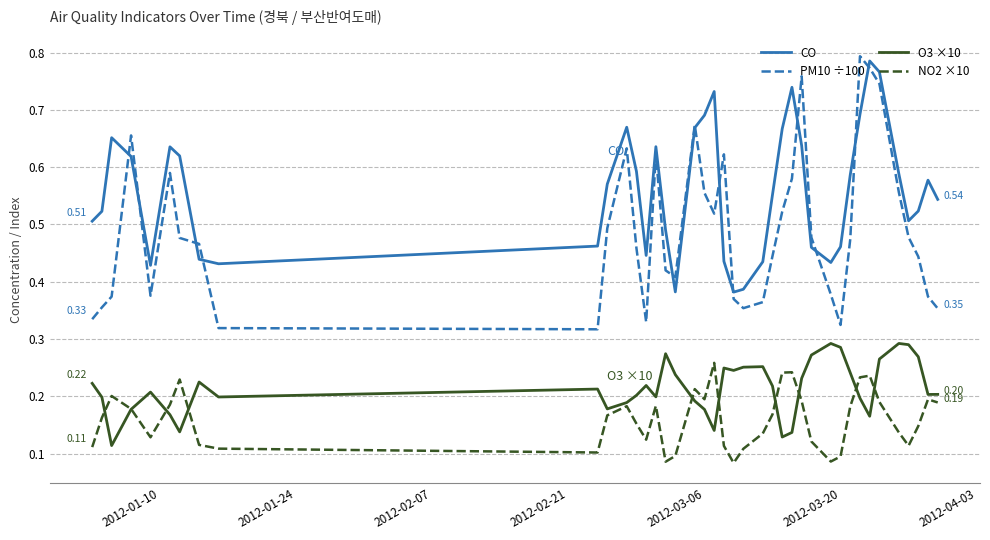

True or false: O3 ×10 and CO intersect in this chart.

False